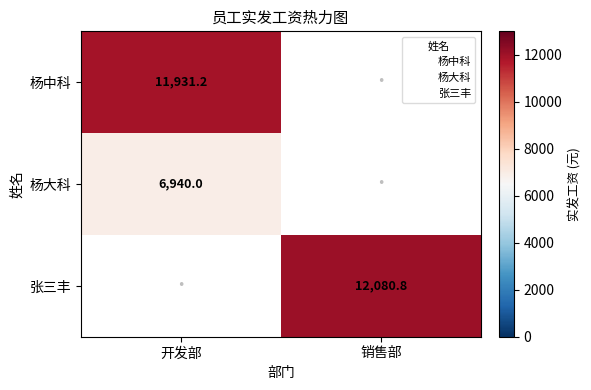

Count the number of categories in the chart.

2